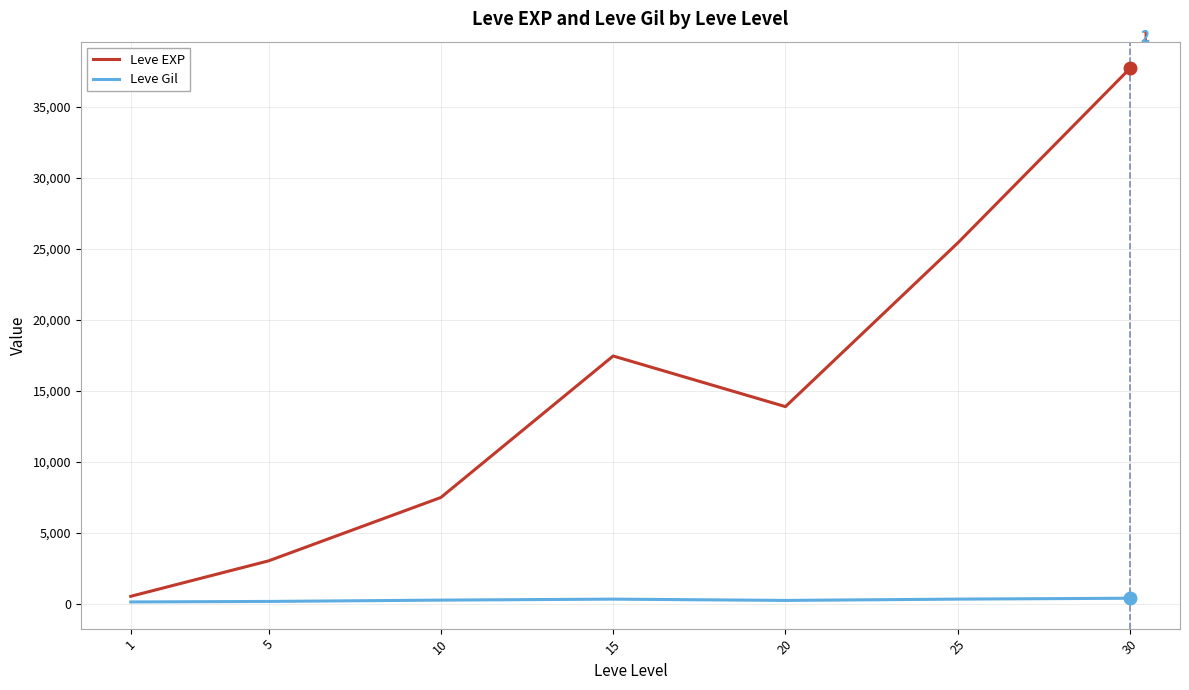

What are all the series names shown in the legend?

Leve EXP, Leve Gil